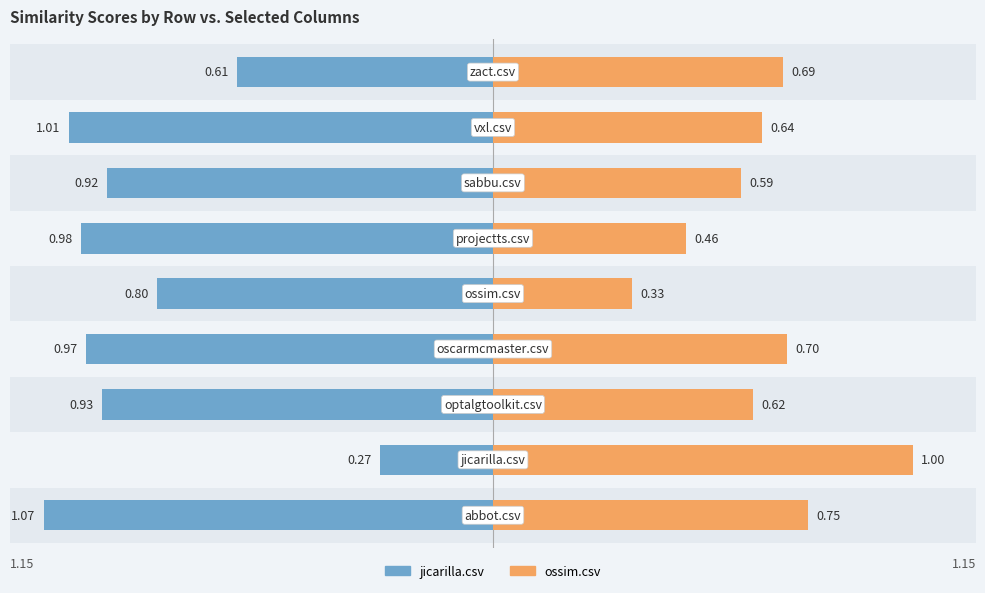

Which series has the largest range (max minus min)?

jicarilla.csv